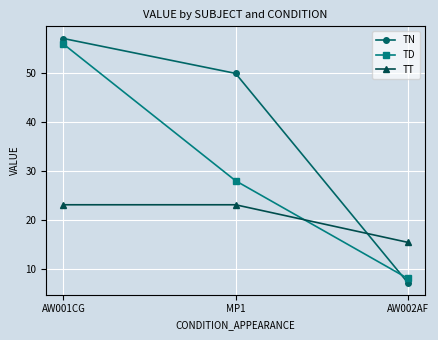

What is the minimum value shown in the chart?

7.1